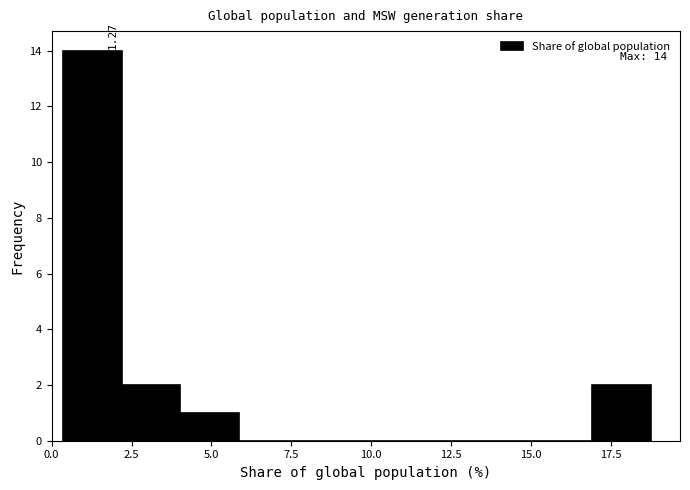

Read against the x-axis, roughly where is the centre of the tallest bar?

1.5